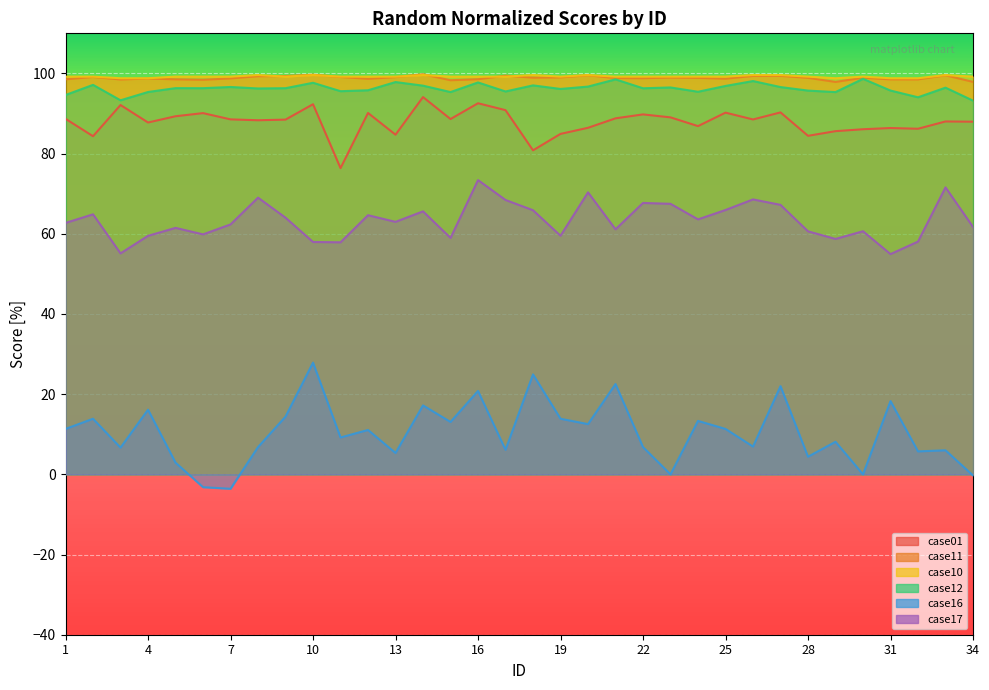

Where is case16 nearest to the value 12?

20